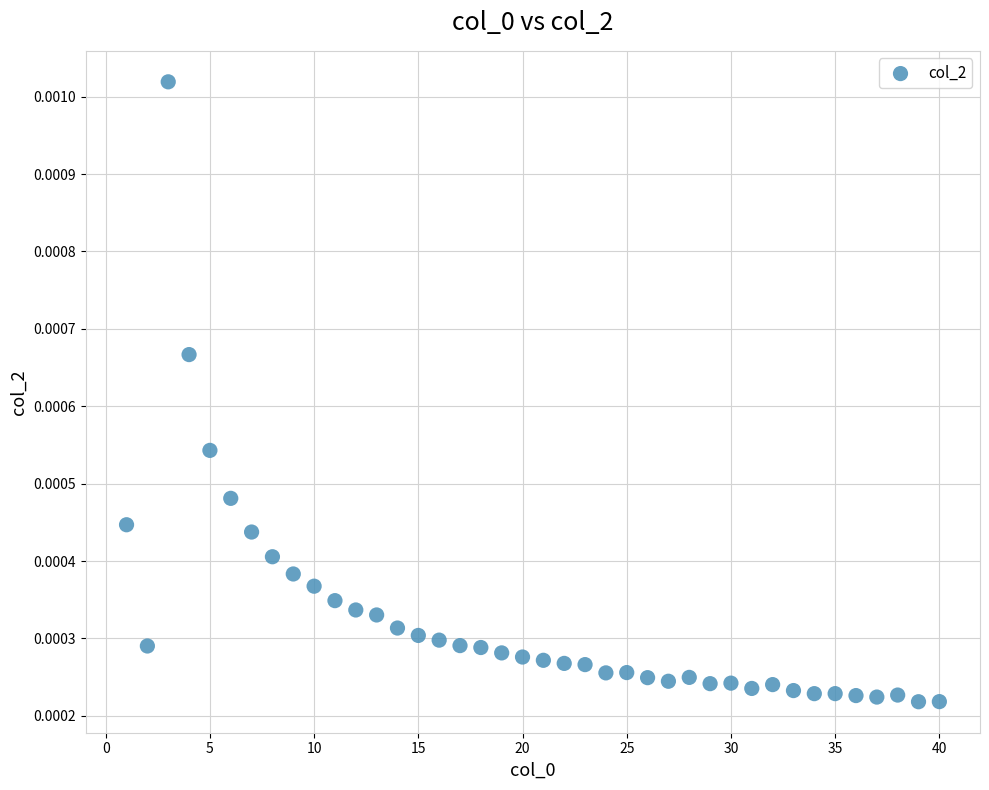

What is the range of X values (max minus min)?

39.0